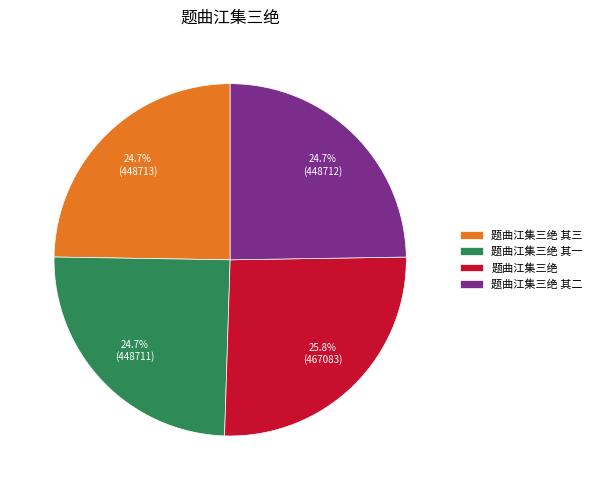

Between 题曲江集三绝 and 题曲江集三绝 其二, which is larger?

题曲江集三绝